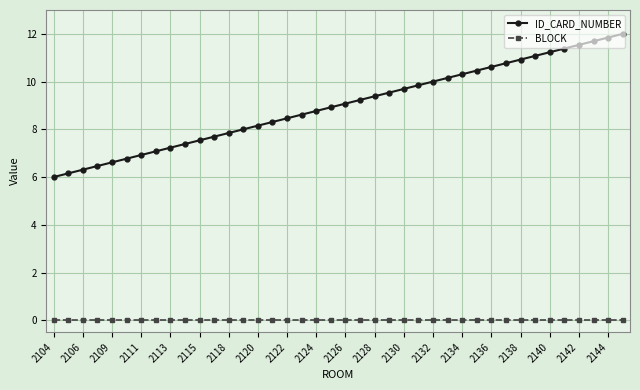

What is the minimum value for ID_CARD_NUMBER?

6.0